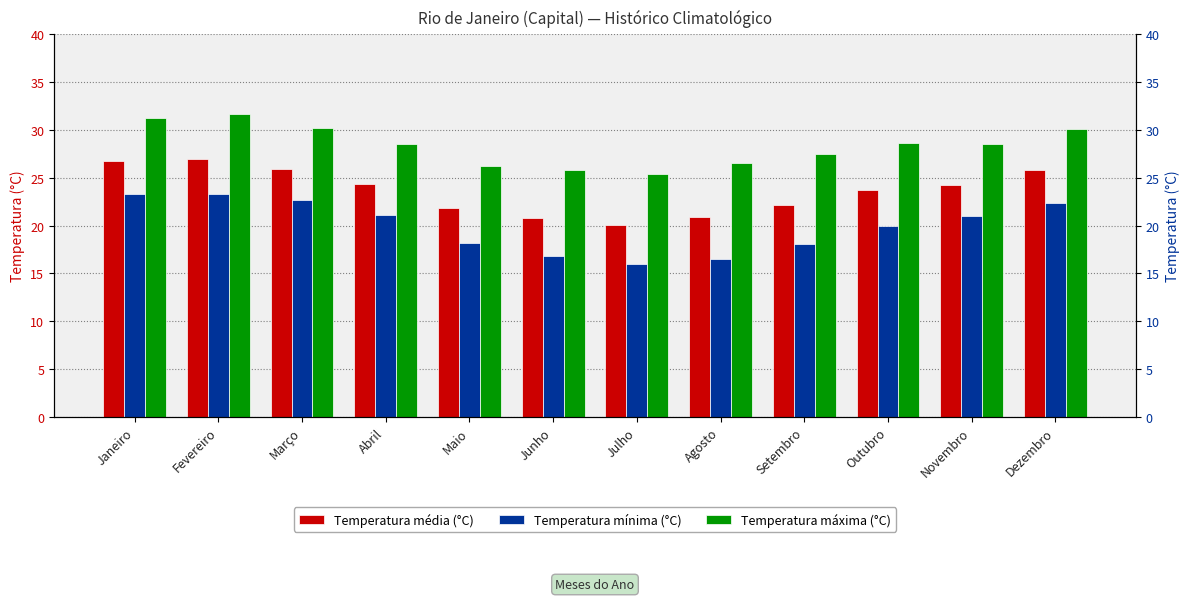

What is the difference between the highest and lowest values at Abril?

7.4